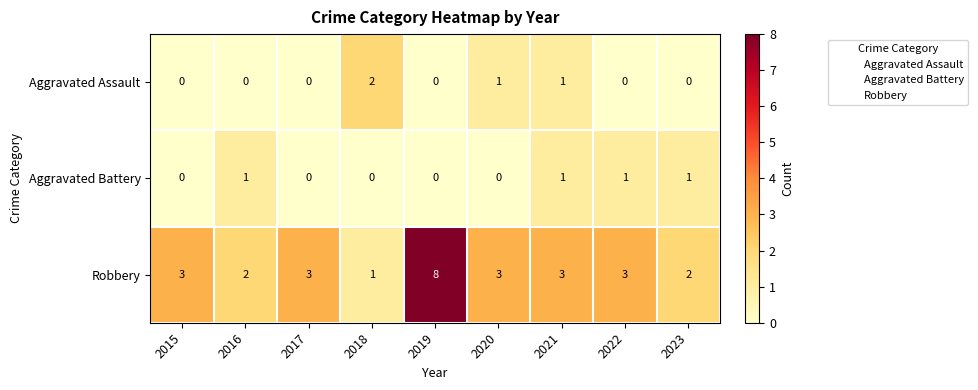

What is the total value across all series at 2015?

3